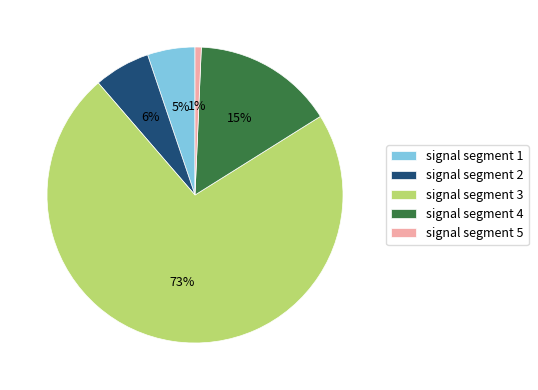

True or false: signal segment 1 accounts for 5% of the total.

True